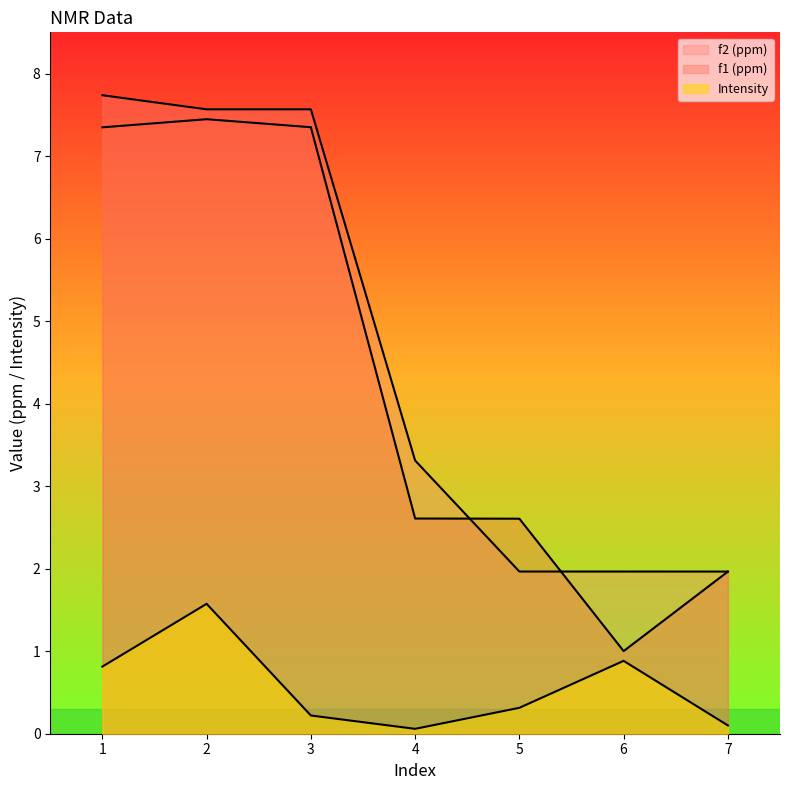

Which series has the largest total across all categories?

f2 (ppm)